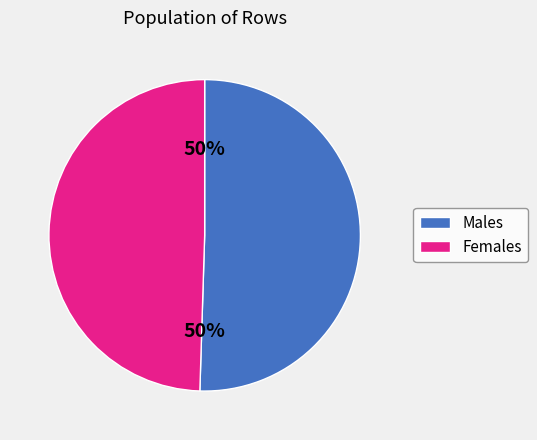

To the nearest percent, what is the average slice percentage?

50%